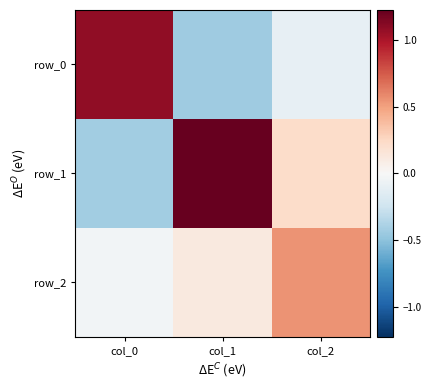

Rank the series by their maximum value, from highest to lowest.

row_1, row_0, row_2